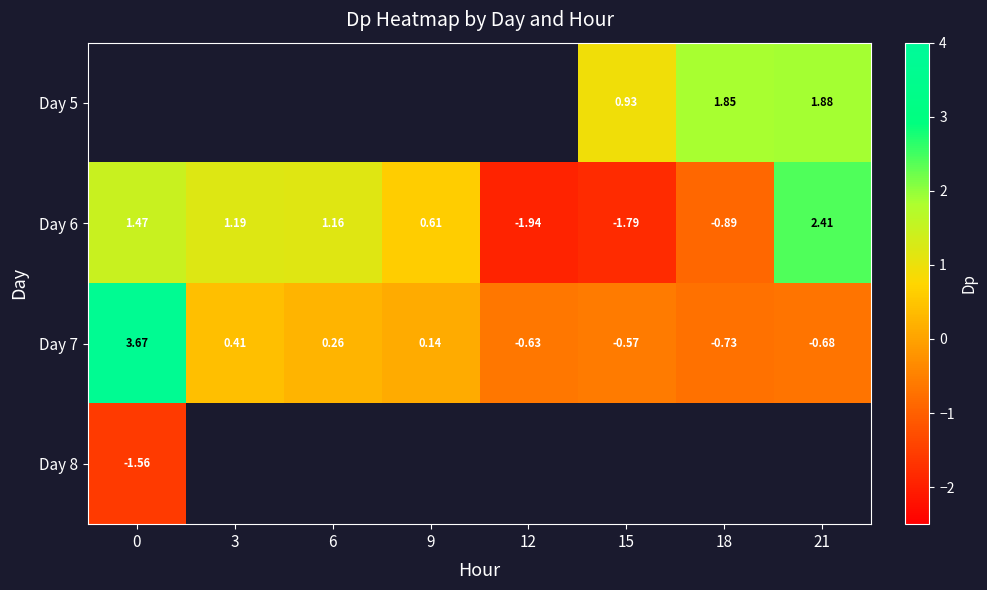

Between 21 and 18, which is larger?

21